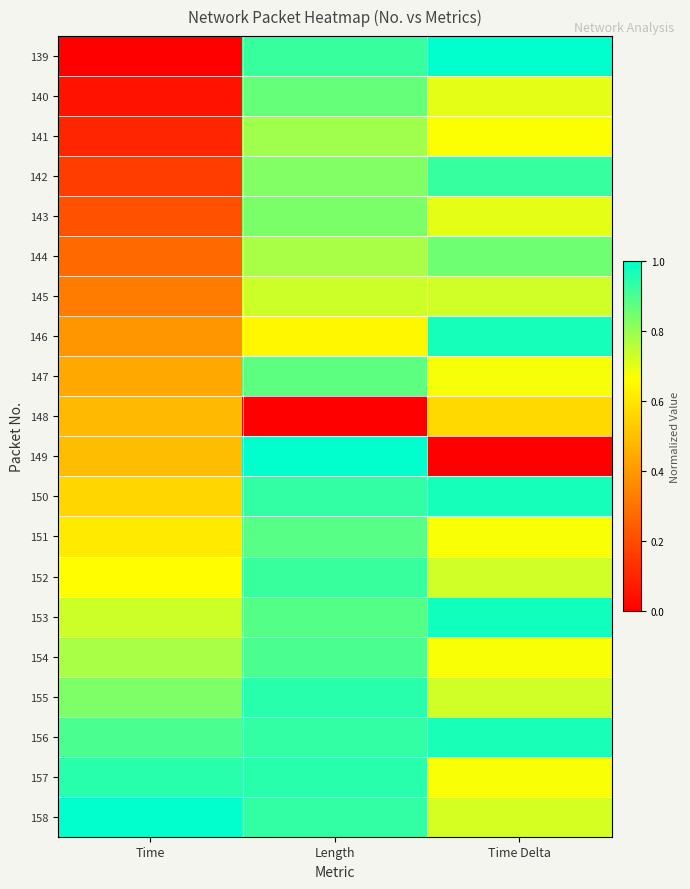

Which series has the largest total across all categories?

156